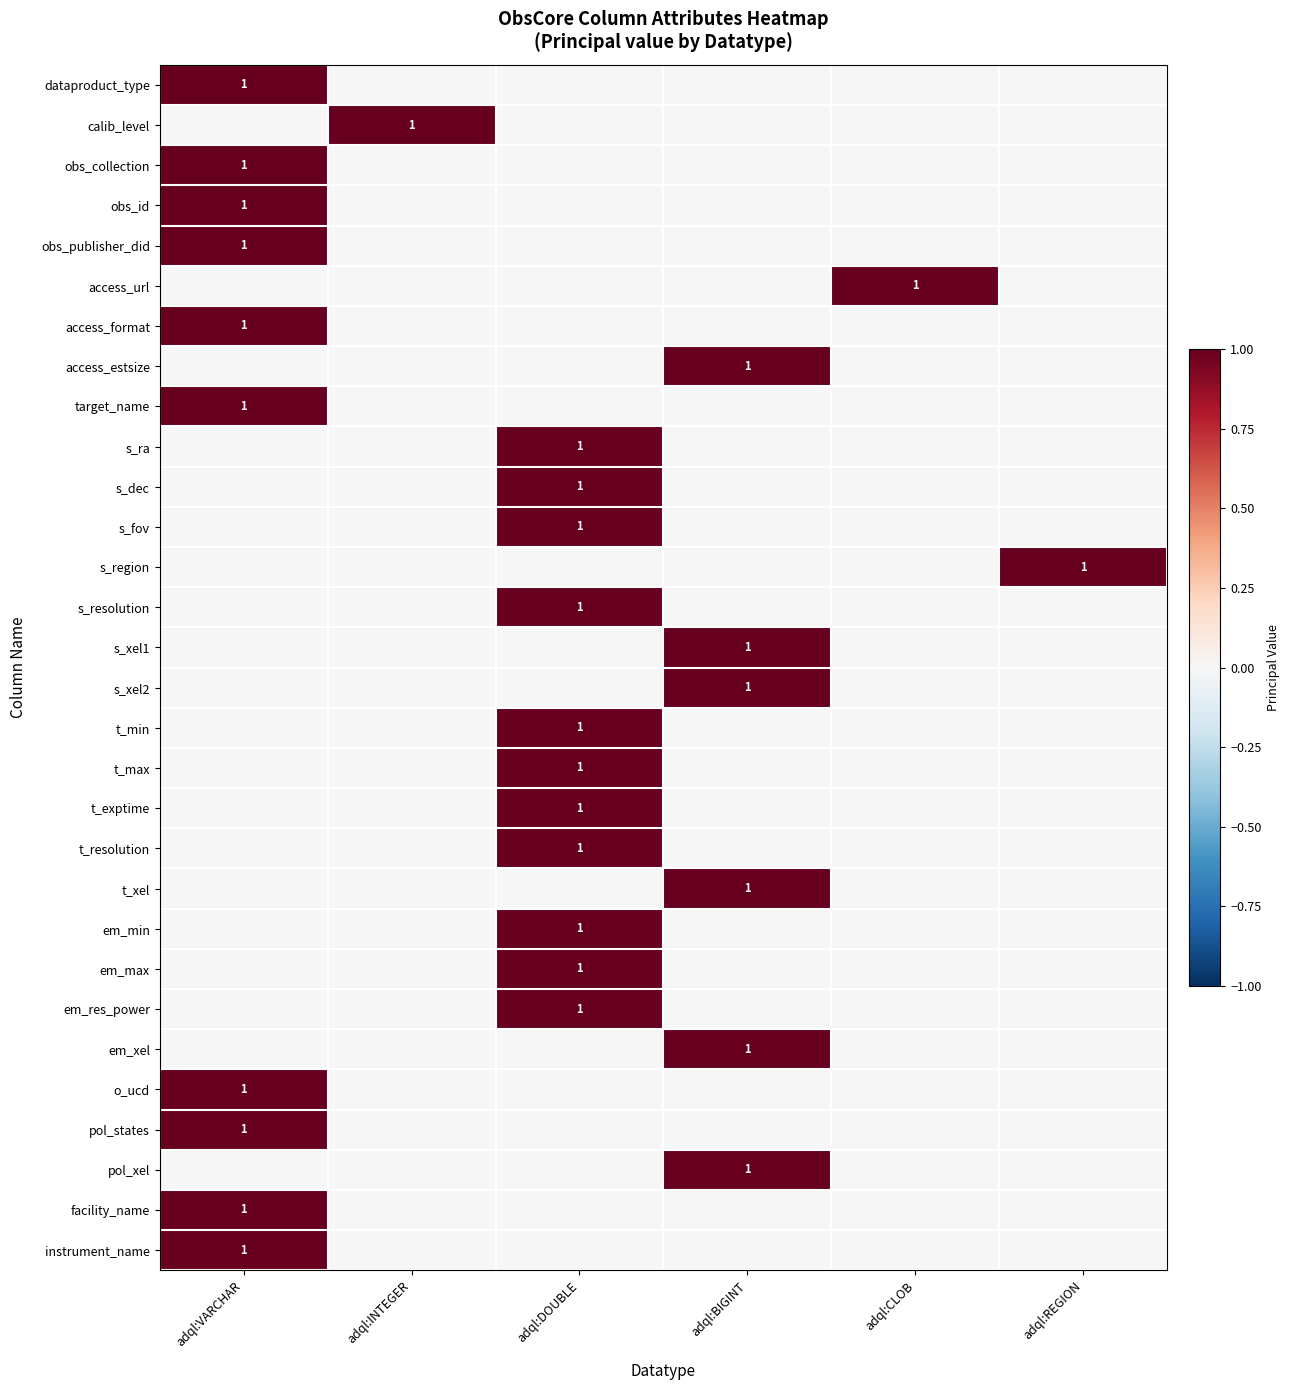

True or false: t_max has a value of 2 at adql:DOUBLE.

False